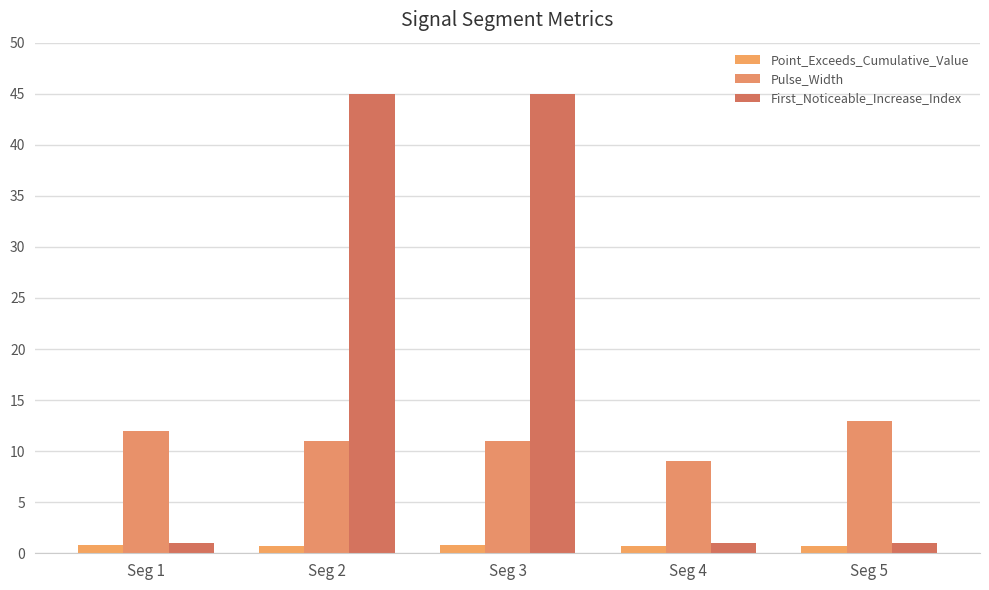

Where is Point_Exceeds_Cumulative_Value nearest to the value 0?

Seg 5